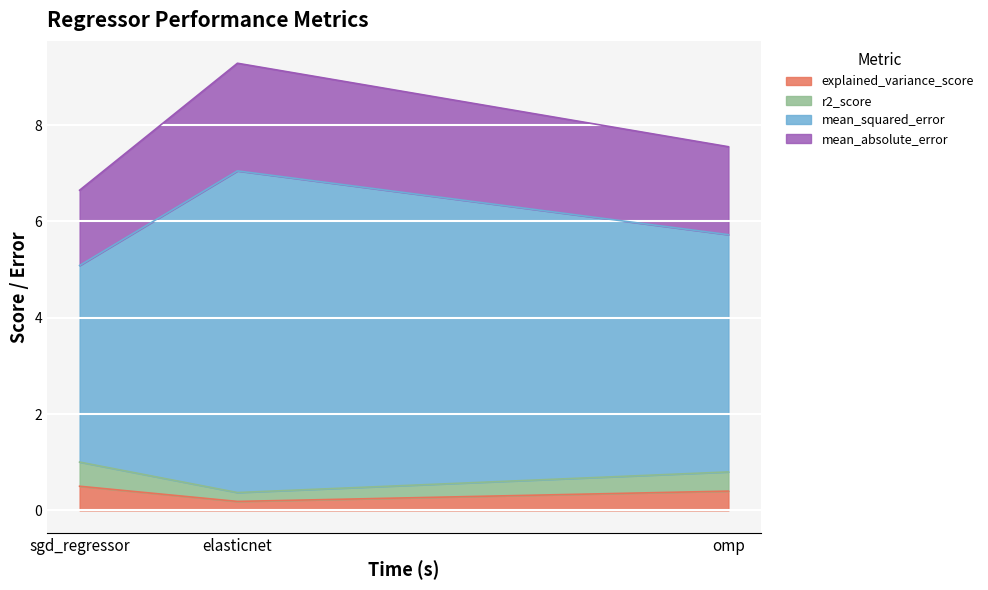

What is the smallest value displayed?

0.2